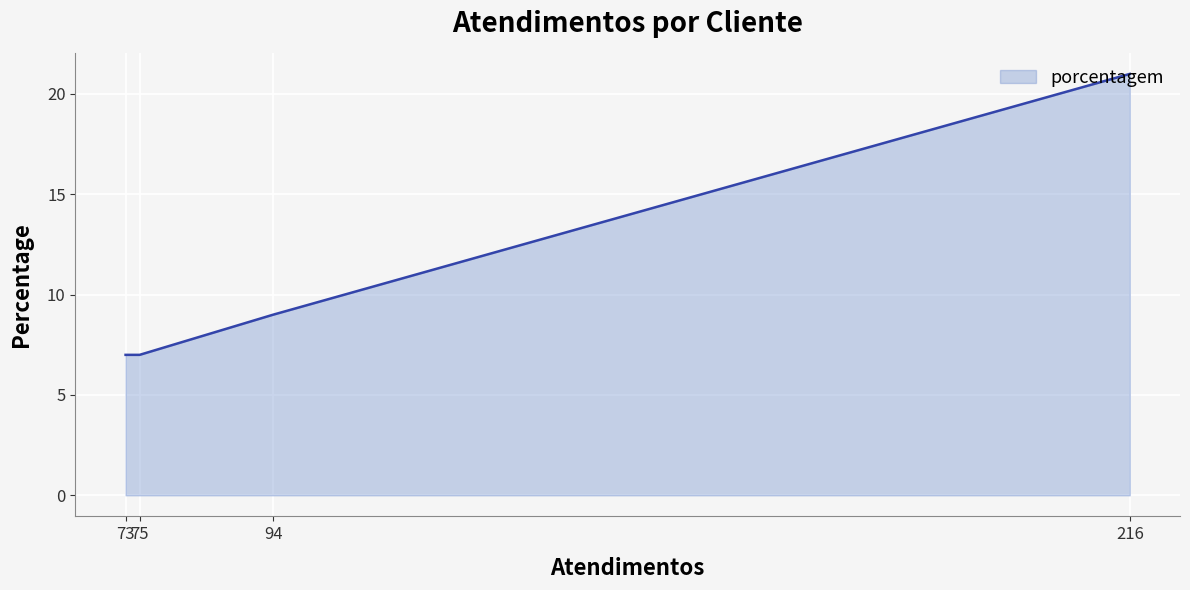

At which label is the value closest to 14?

94